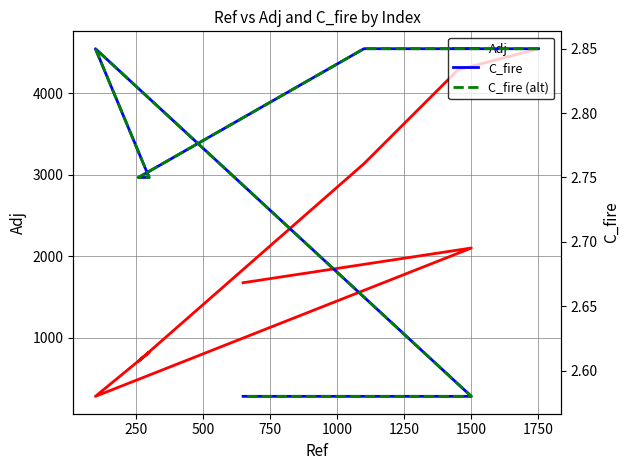

Which series changed the most between 250 and 1500?

Adj